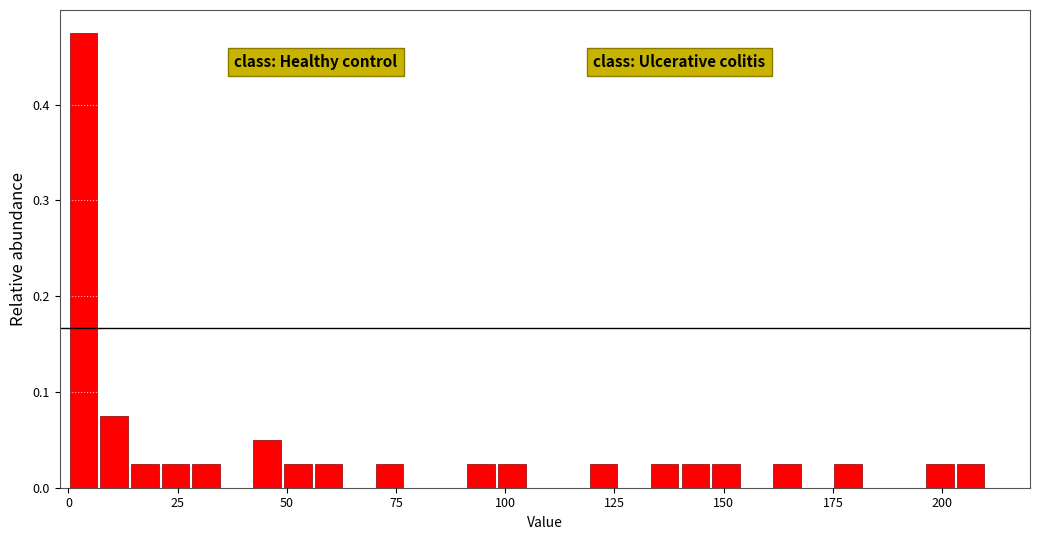

Read against the x-axis, roughly where is the centre of the tallest bar?

5